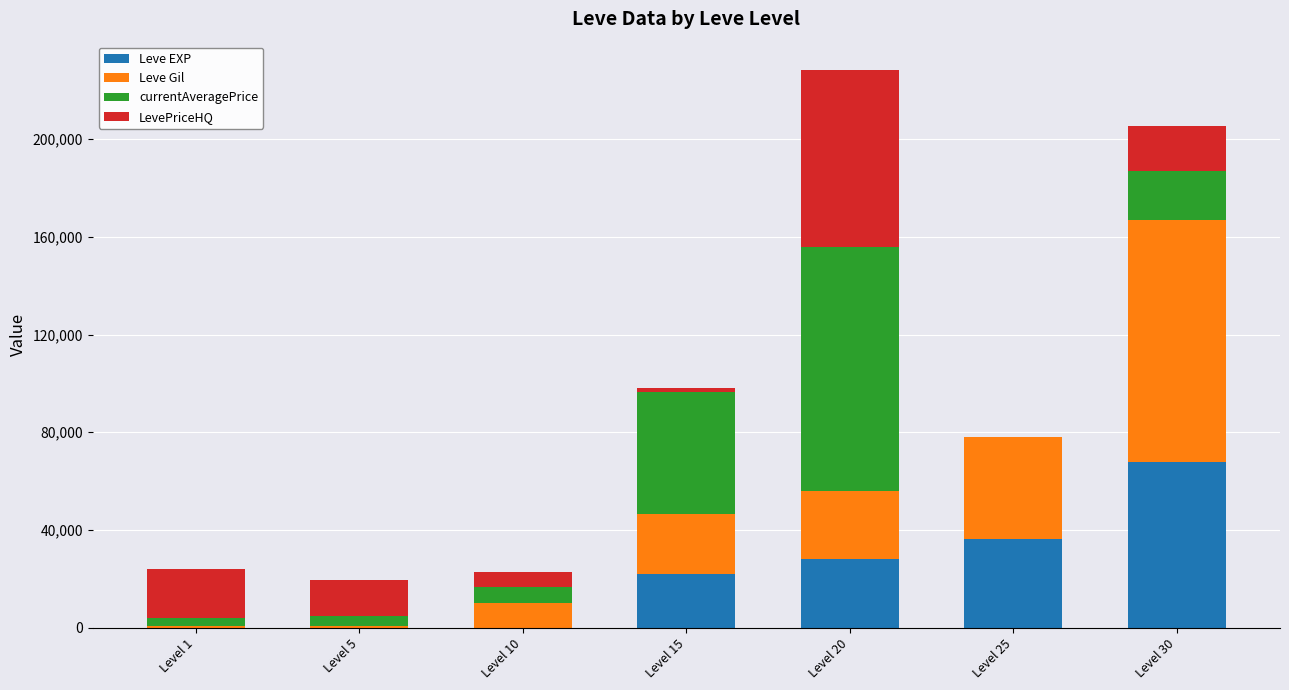

What is the total value across all series at Level 10?

22597